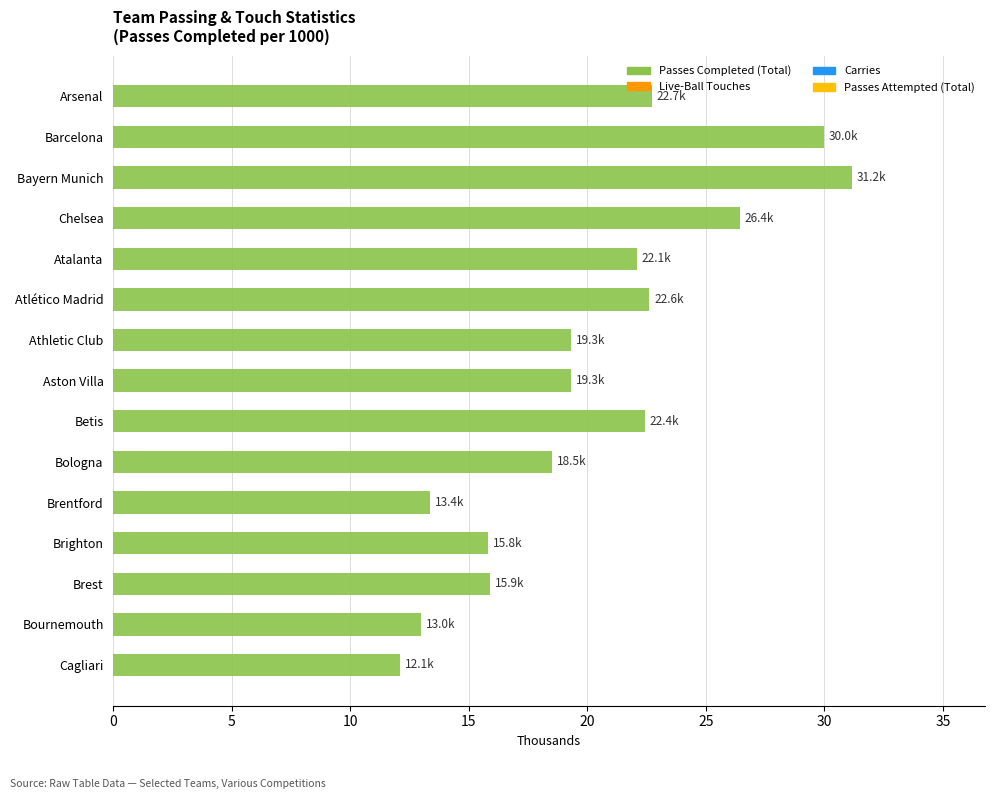

What is the greatest value displayed?

31.2